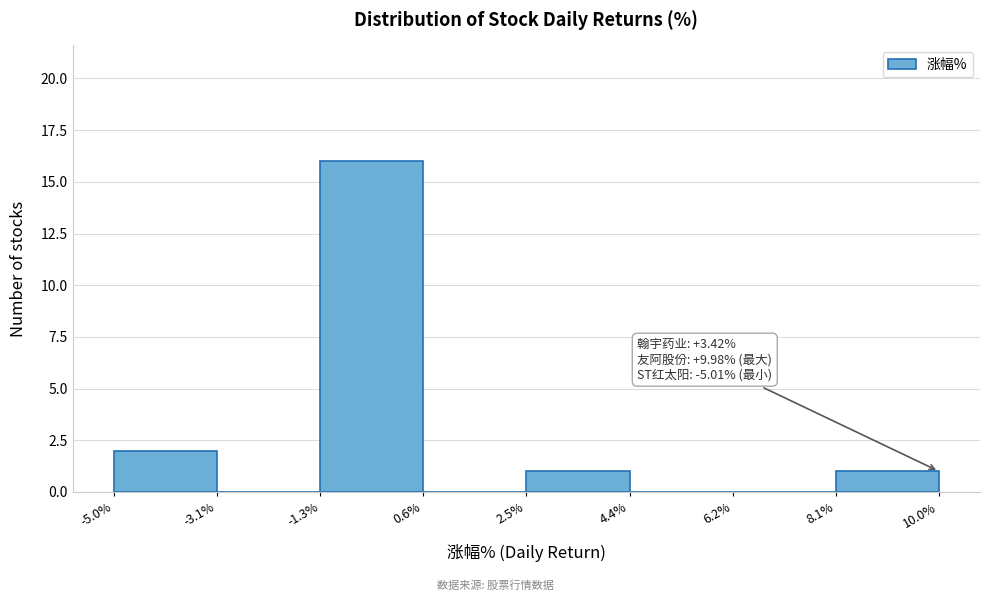

Over which range of the x-axis is the bar tallest?

-1.3% to 0.6%